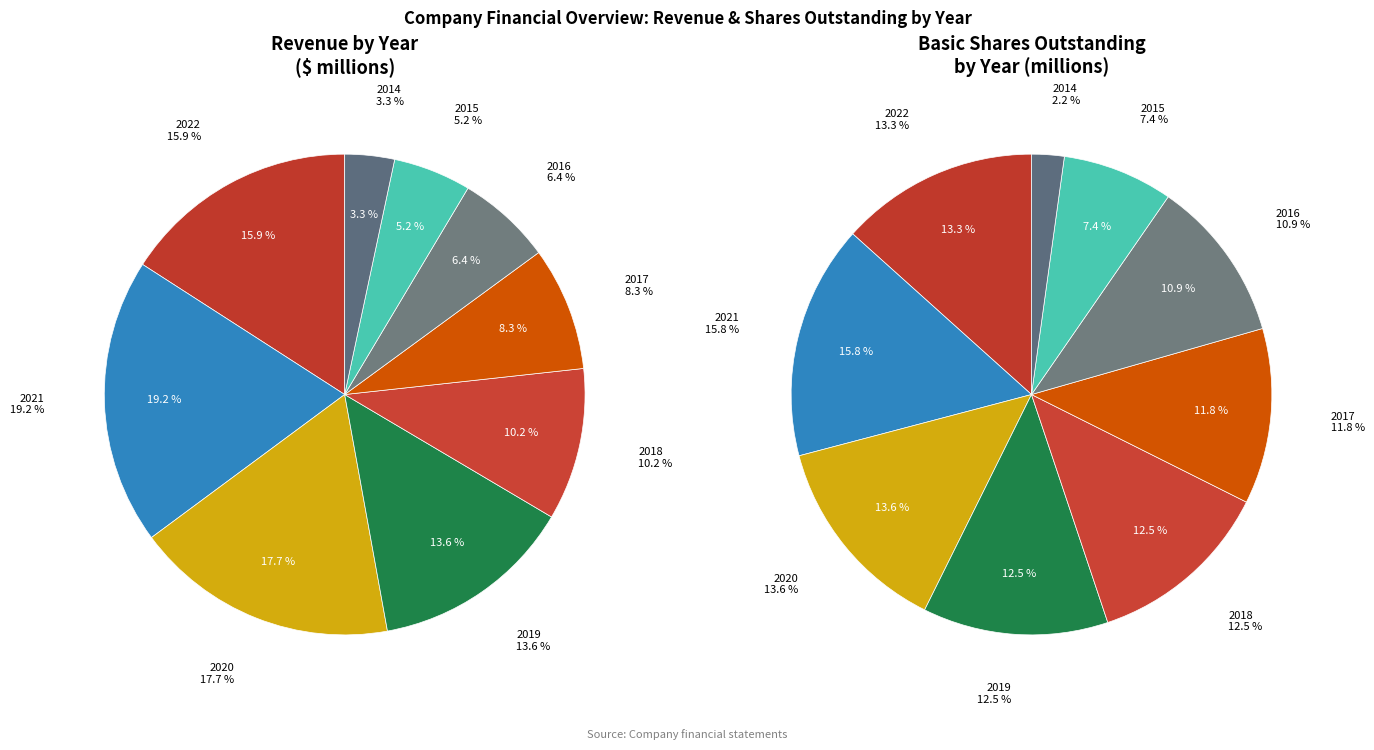

What is the change in value from 1 to 7?

-1073.3